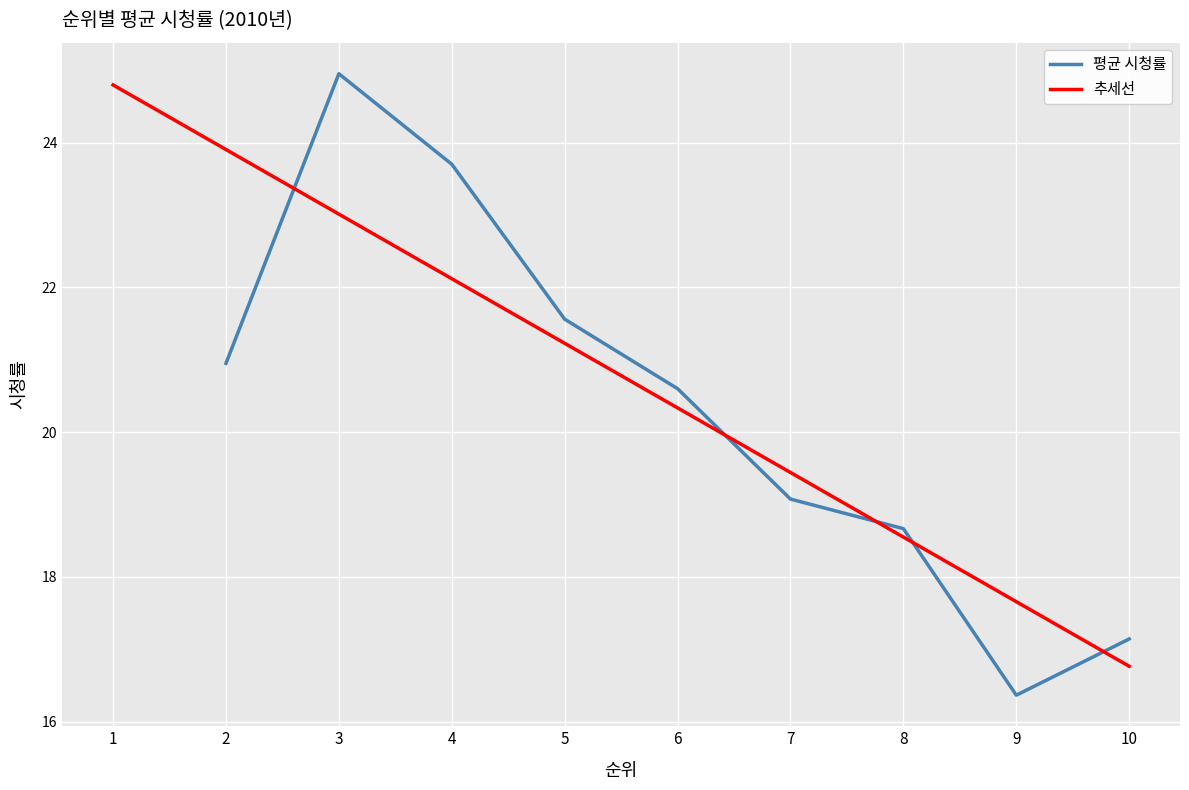

List the labels in order of 추세선 value, smallest first.

10, 9, 8, 7, 6, 5, 4, 3, 2, 1